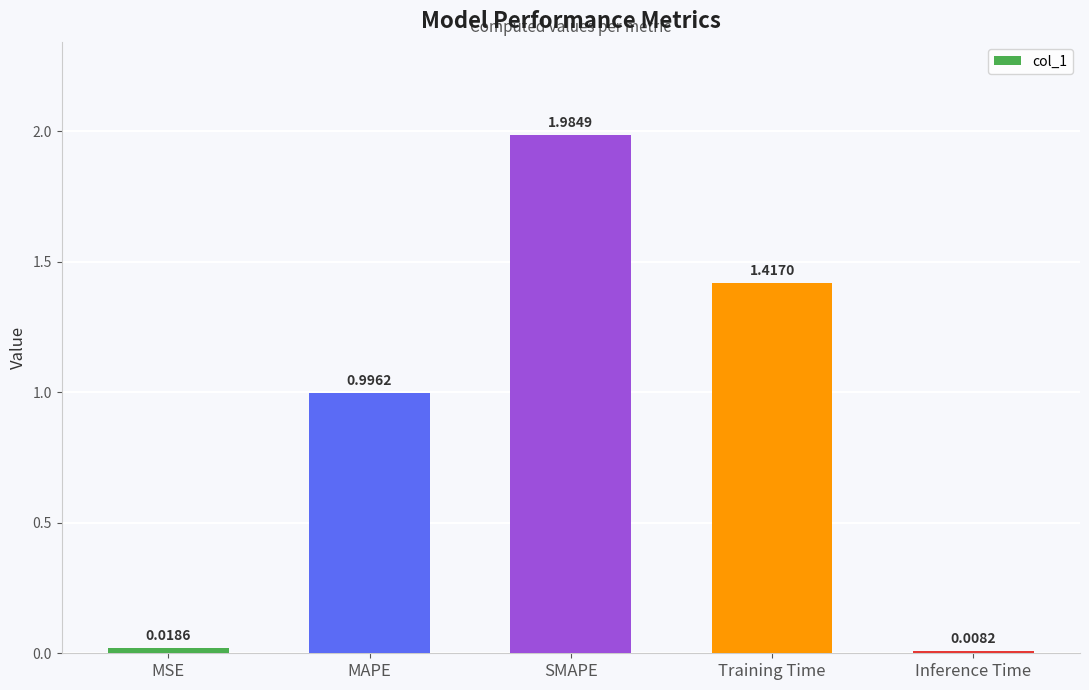

At which category does the chart reach its minimum across all series?

Inference Time